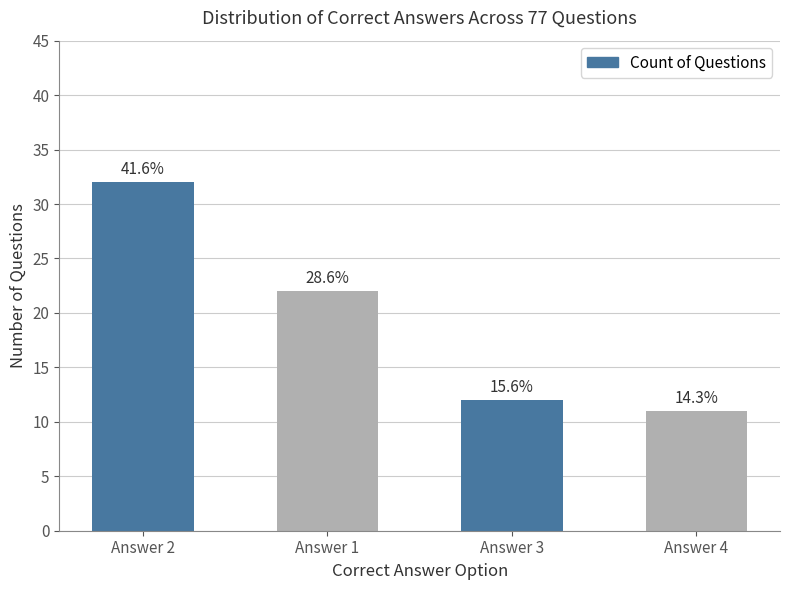

Which category has the lowest value across all series?

Answer 4